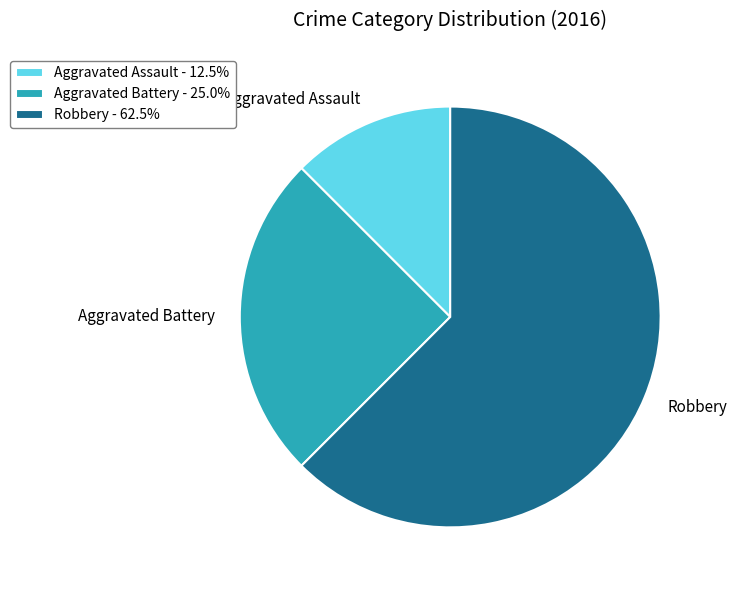

Which has a higher value, Aggravated Battery or Aggravated Assault?

Aggravated Battery